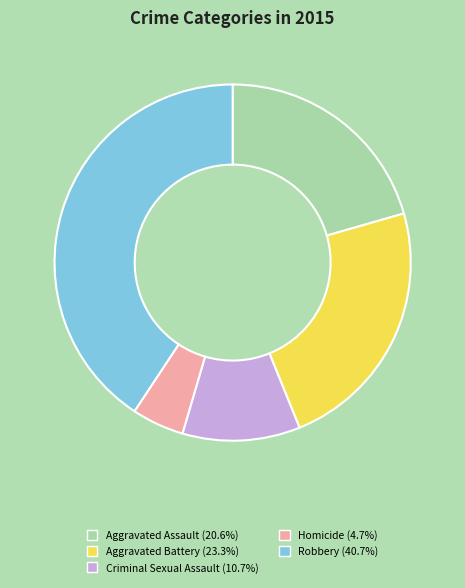

What is the largest slice in the pie chart?

Robbery